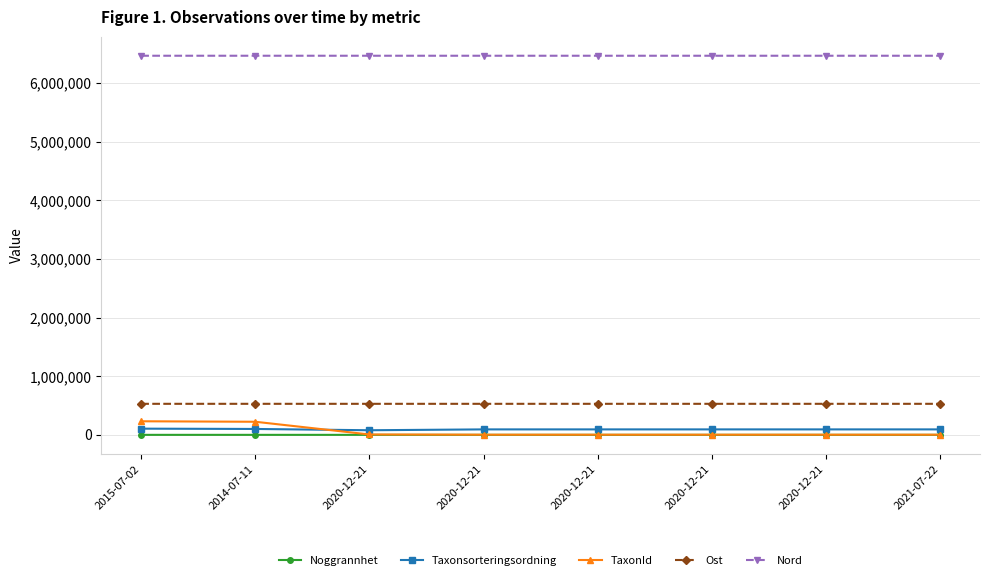

How many categories are shown in the chart?

8